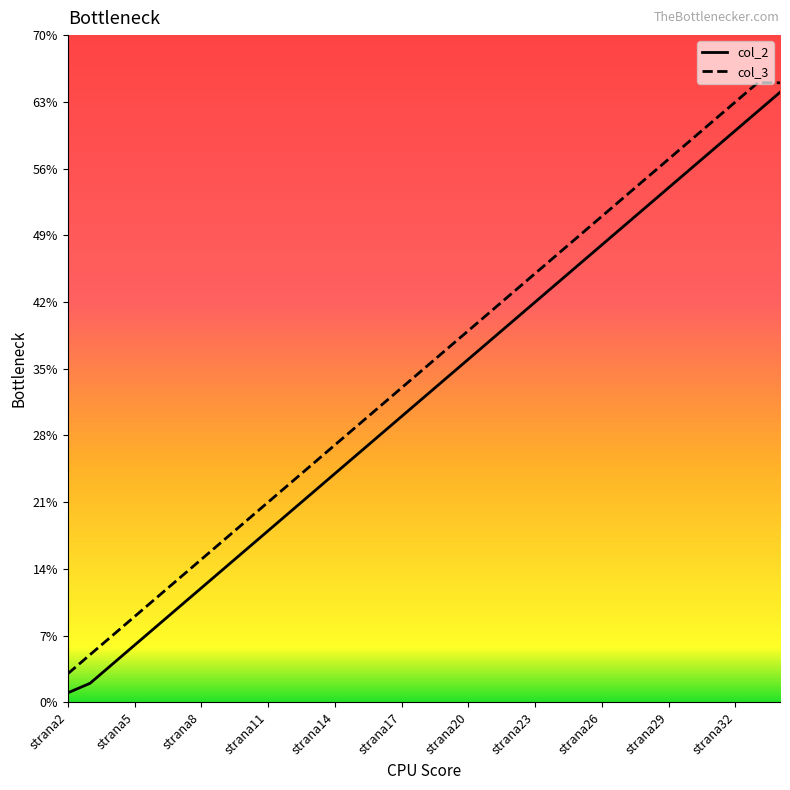

What is the difference between the second highest and second lowest values in the col_2 series?

60